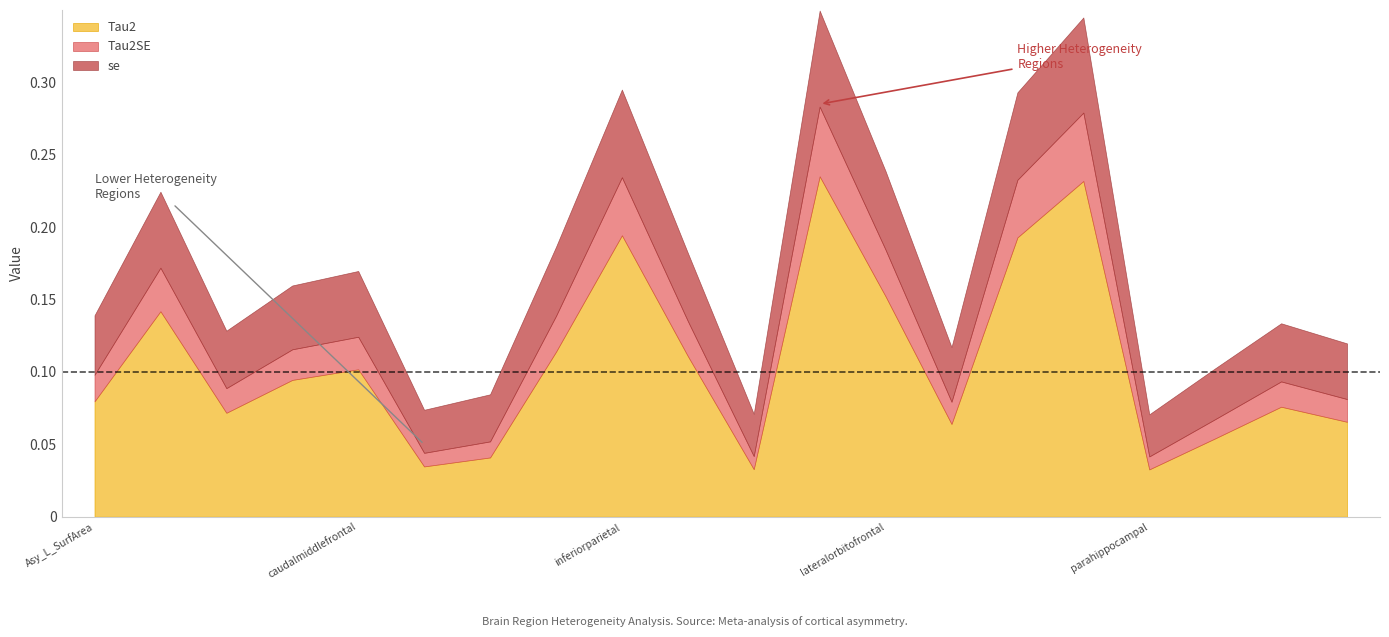

The value of se at Asy_L_Thickness is 0.1. True or false?

True